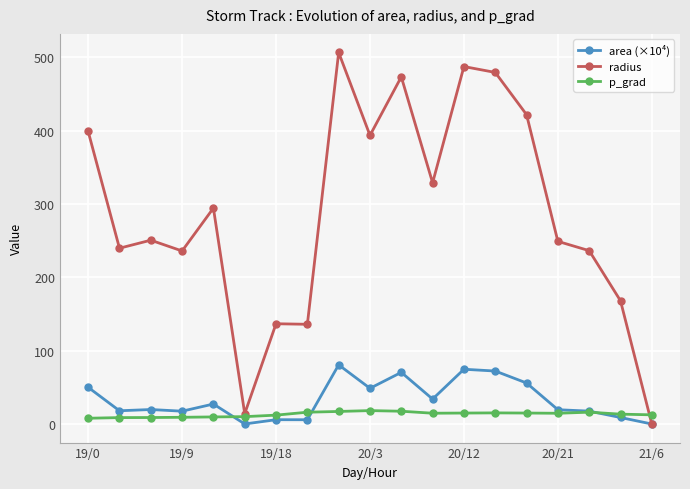

True or false: p_grad has more than 0 points higher than both neighbors.

True